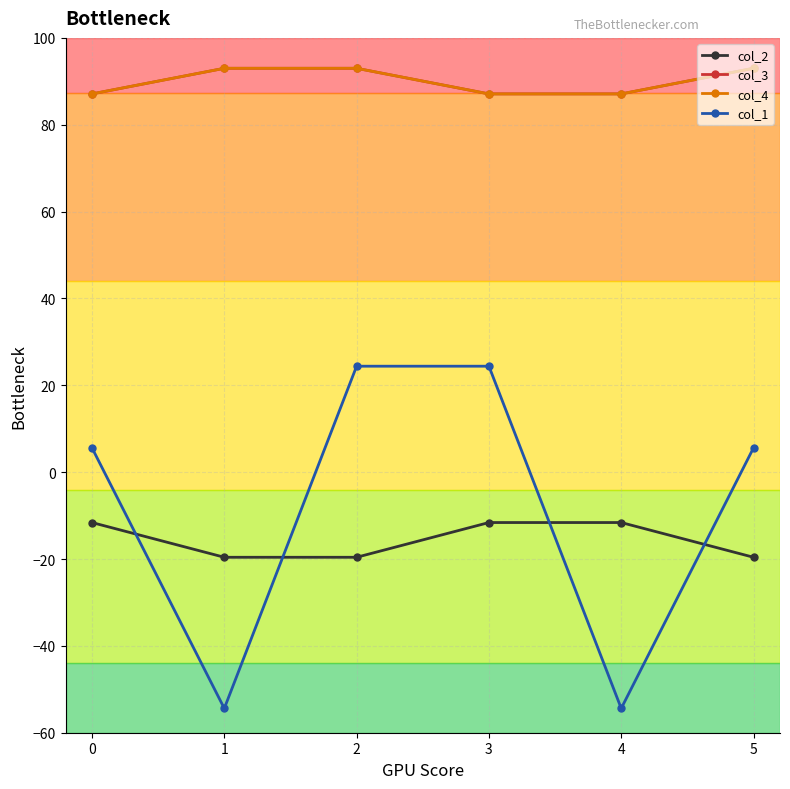

What is the difference between the maximum and second lowest values in the col_1 series?

78.8